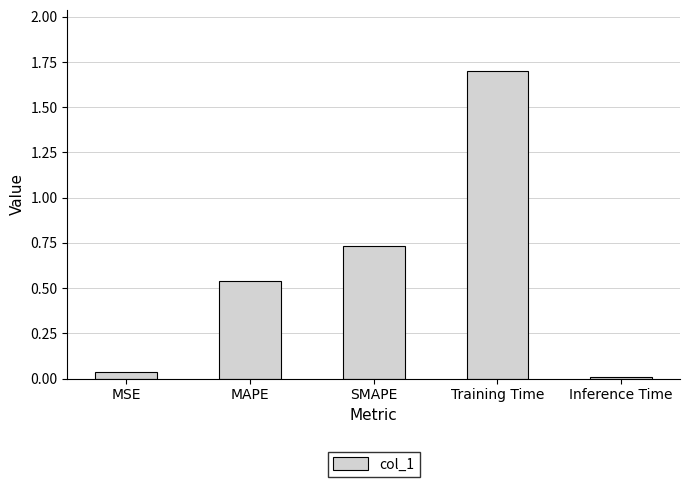

Are the bars grouped side by side (vs. stacked)?

No